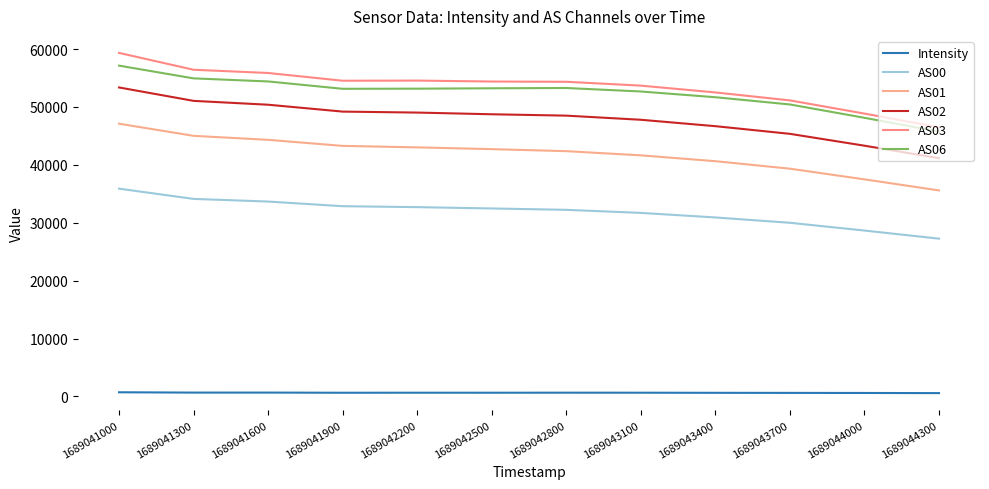

What is the difference between the highest and lowest values at 1689043100?

53039.3